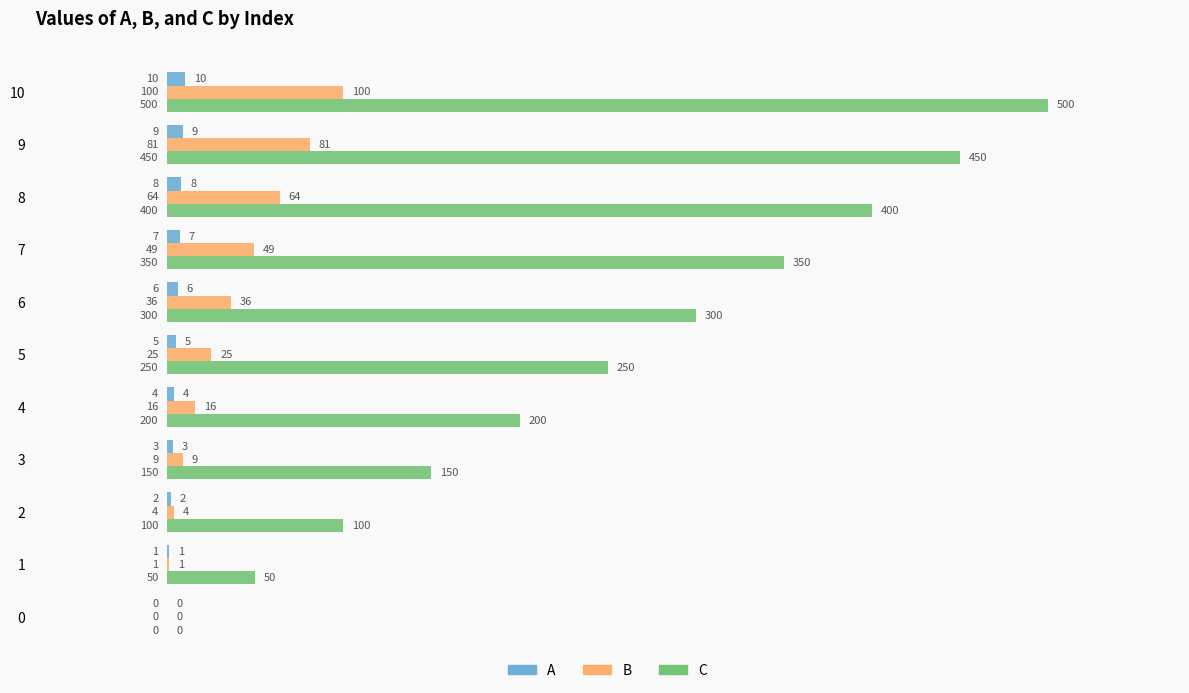

True or false: A has a value of 2 at 2.

True